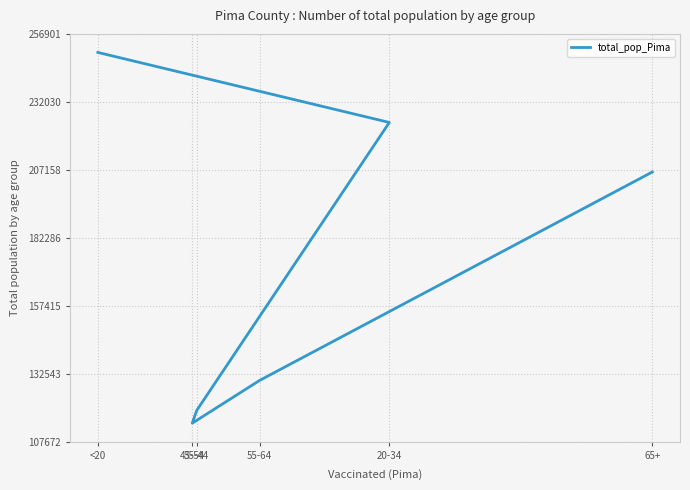

Where does the data first go above 206362?

<20